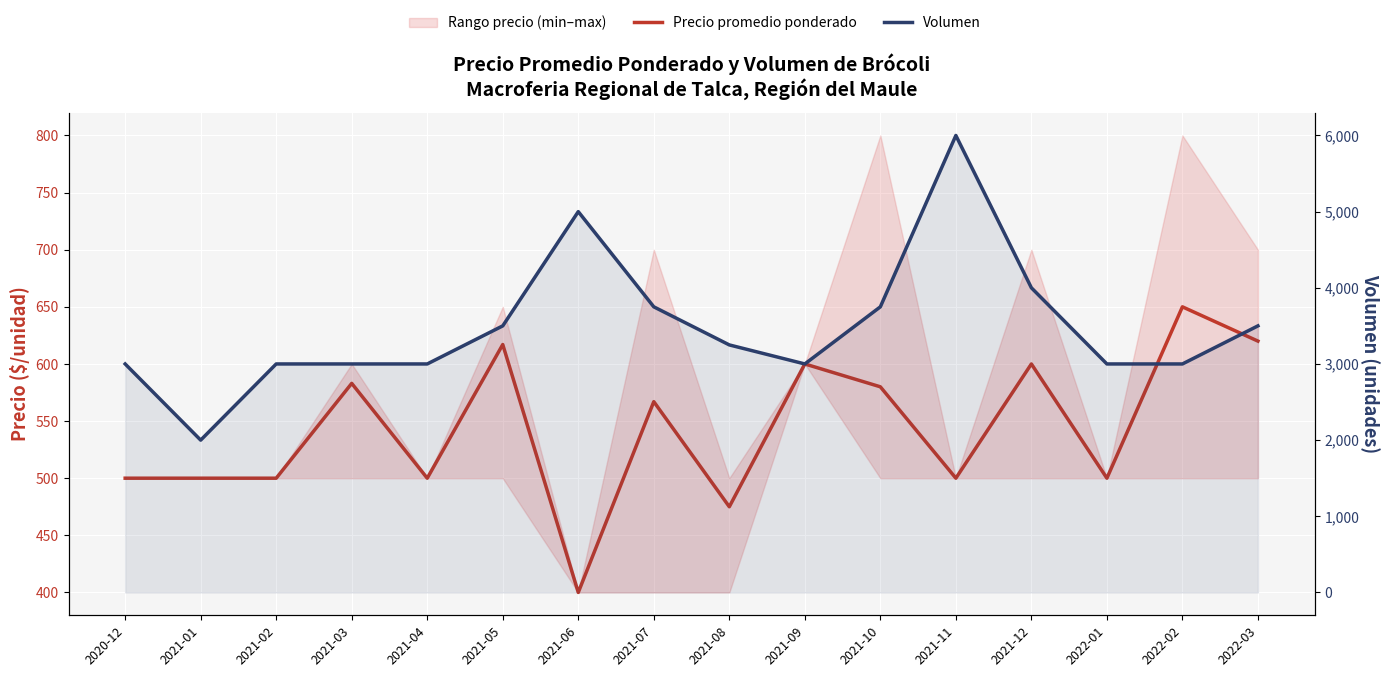

What is the difference between the highest and lowest values at 2021-01?

1500